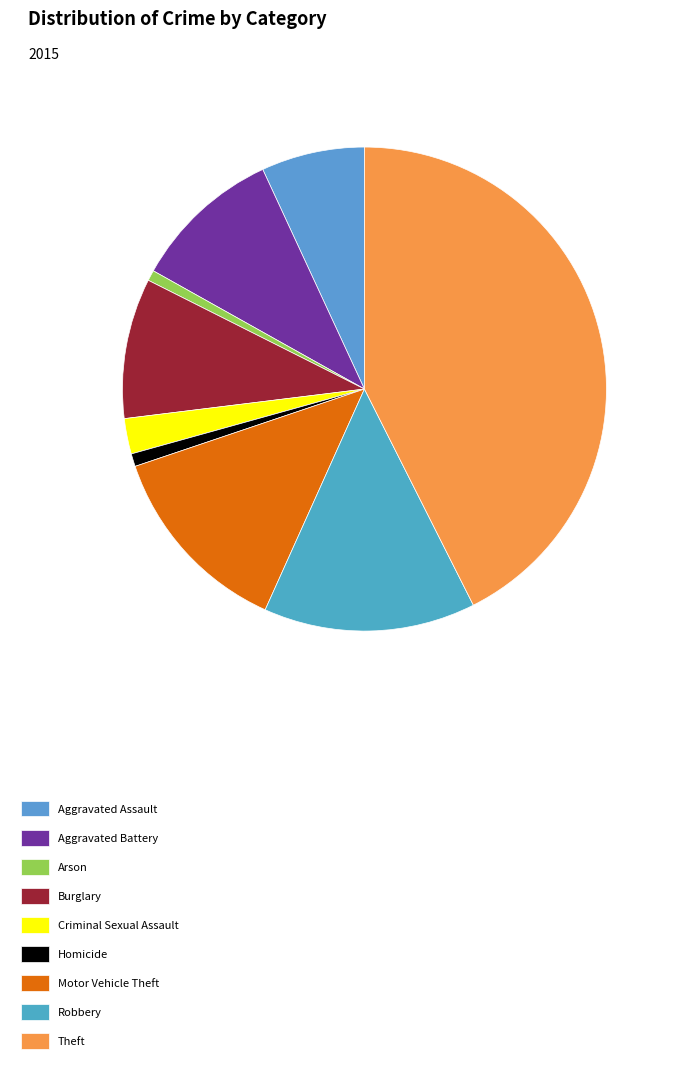

What is the smallest slice in the pie chart?

Arson